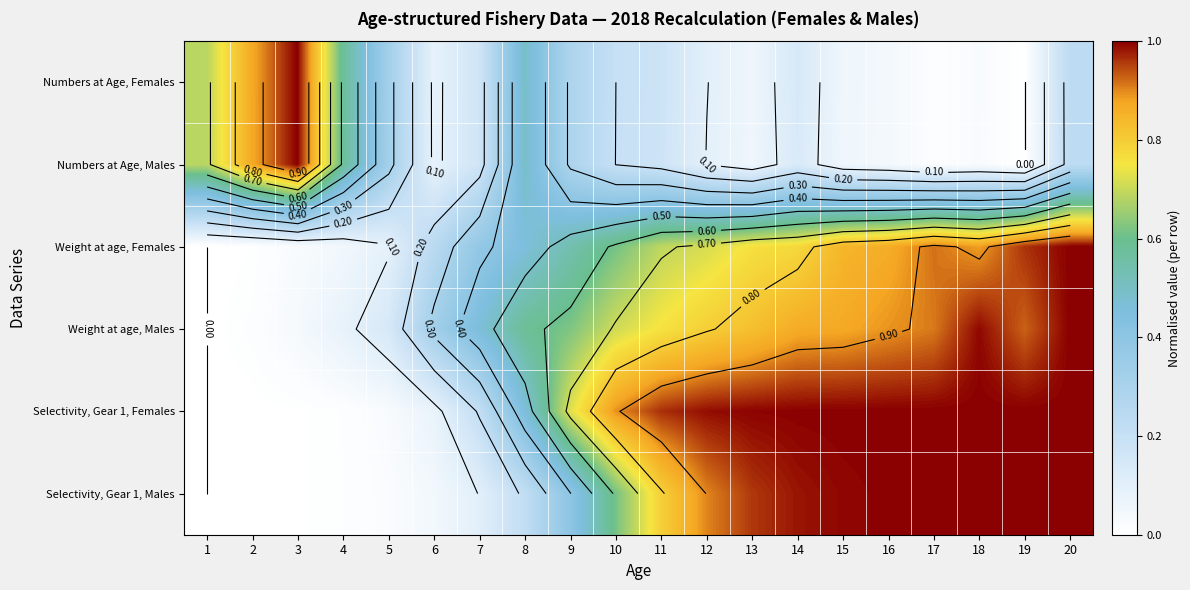

At how many categories does at least one series exceed 0?

20